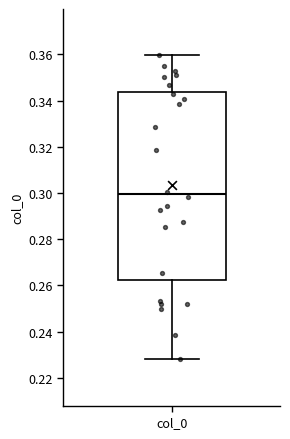

Where is the lower edge of the box for col_0 on the y-axis? The values are not printed on the chart, so give them approximately, as read against the axis.

0.262